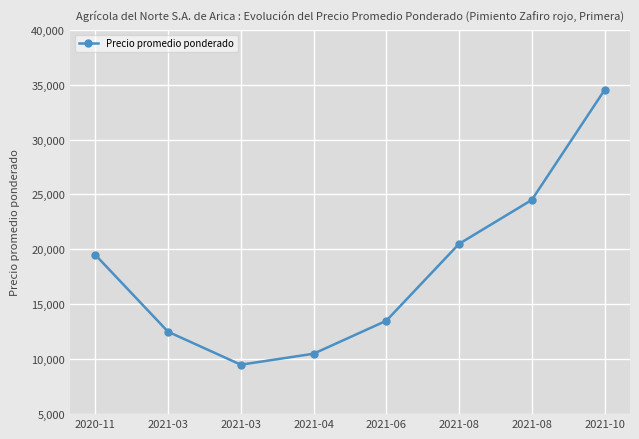

How many data points are less than 19500?

4